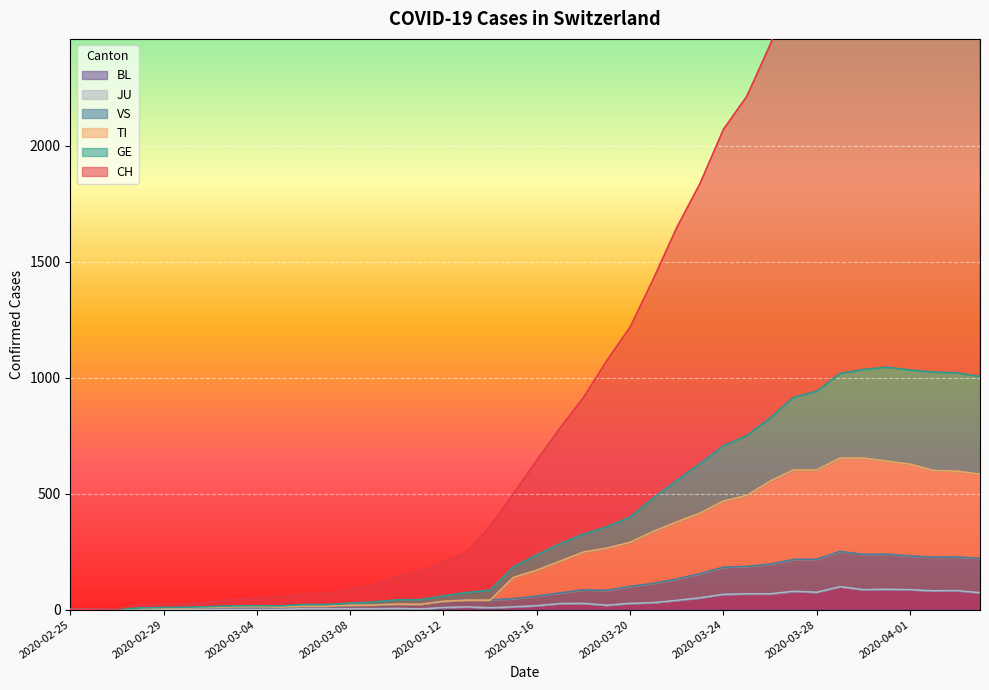

What position from the right is 2020-03-19?

17